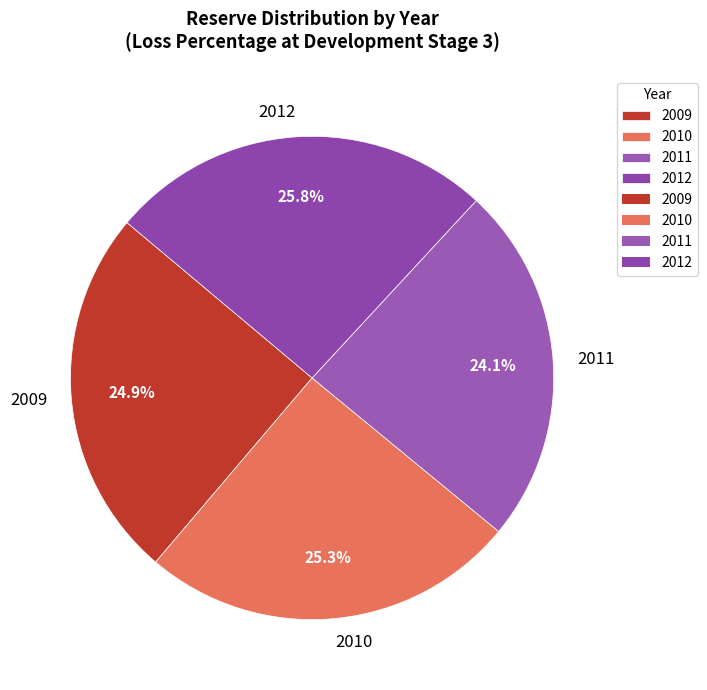

To the nearest percent, what is the difference between the largest and smallest slice percentages?

2%